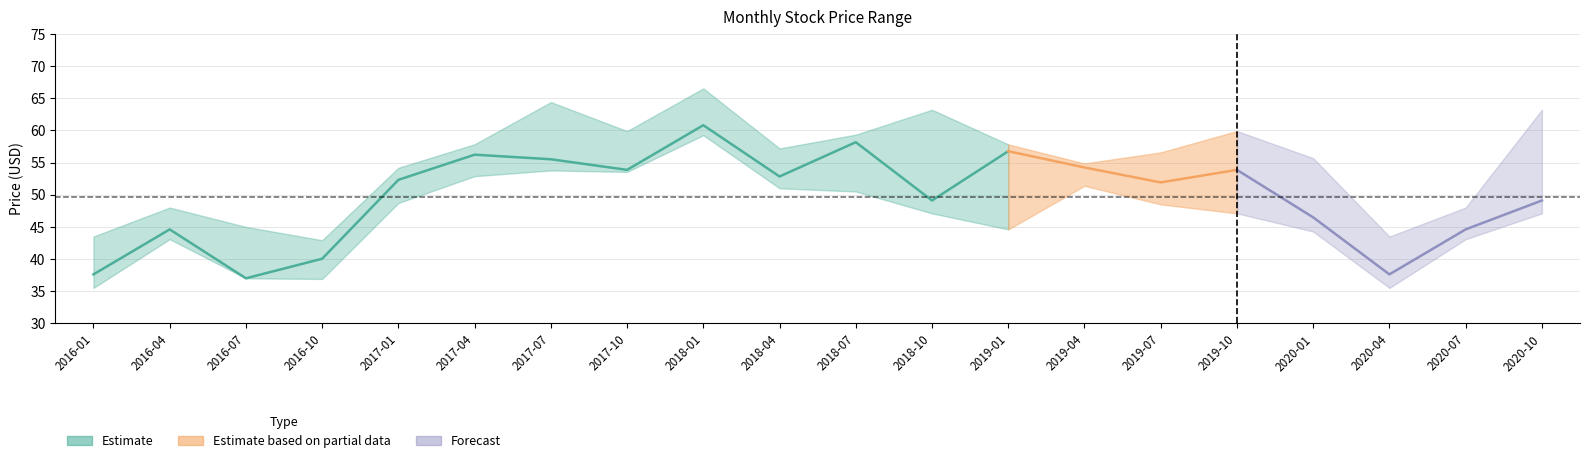

True or false: Low and Close cross at least once.

False